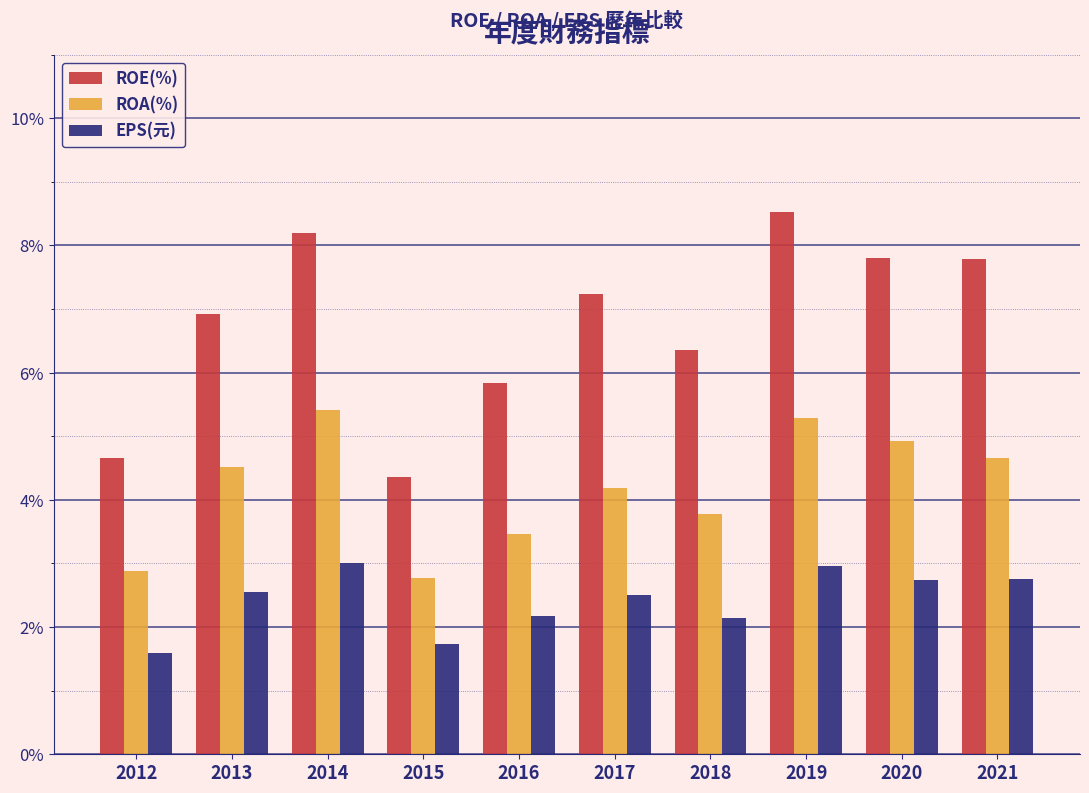

What is the average value of the ROA(%) series?

4.2